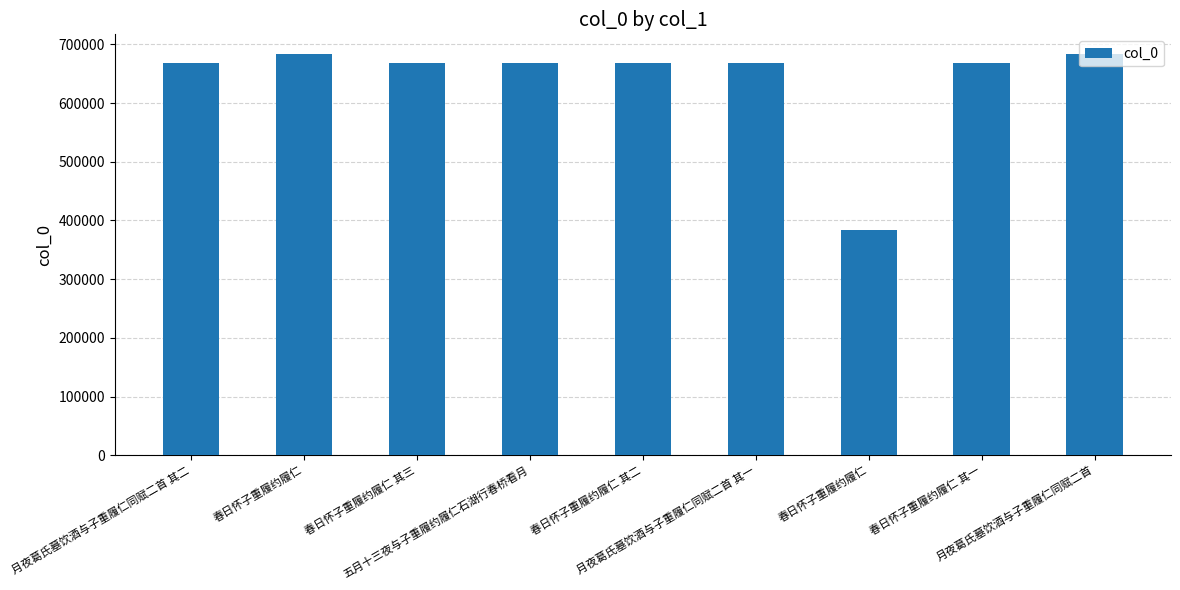

What is the minimum value shown in the chart?

384465